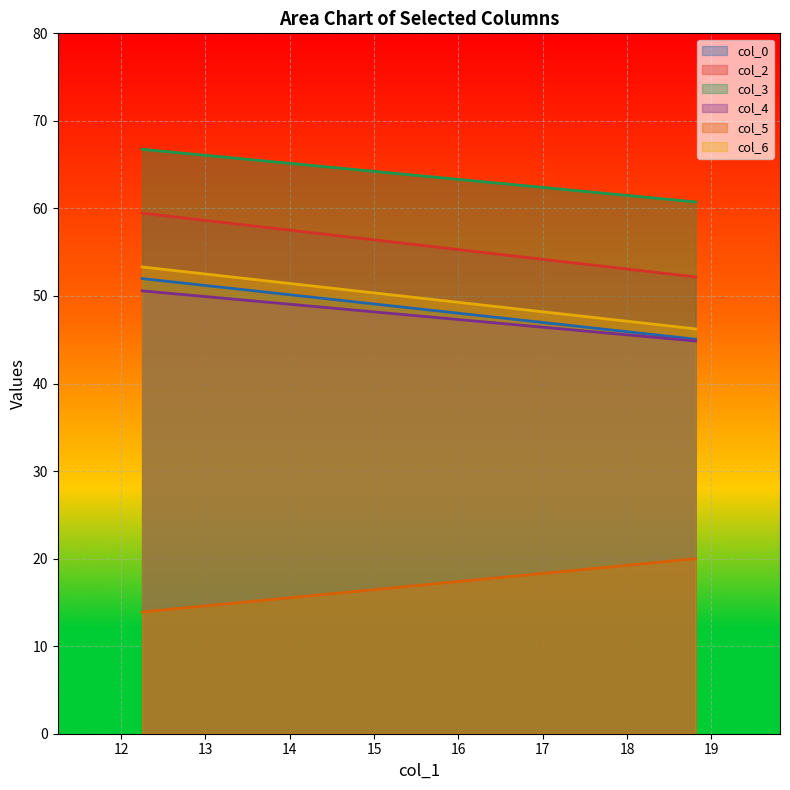

Reading right to left, list all the values displayed in this chart.

col_0: 2=45.1	1=52.0
col_2: 2=52.2	1=59.5
col_3: 2=60.7	1=66.8
col_4: 2=44.8	1=50.6
col_5: 2=20.0	1=13.9
col_6: 2=46.2	1=53.3